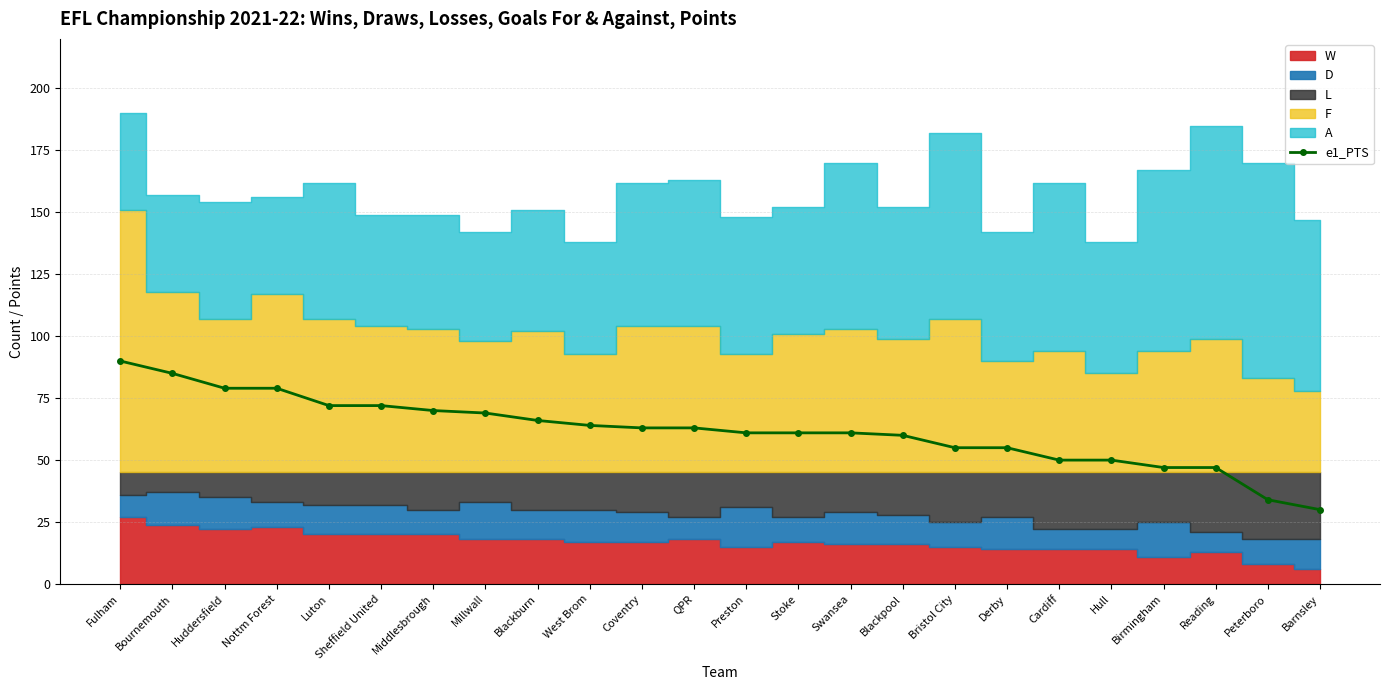

What is the value of the 13th point from the left?

61